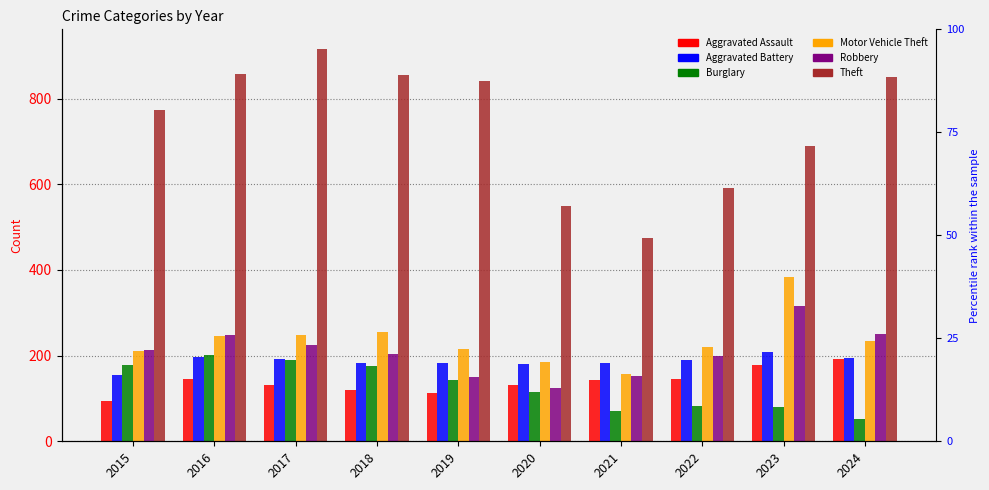

Which series has the widest spread of values?

Theft